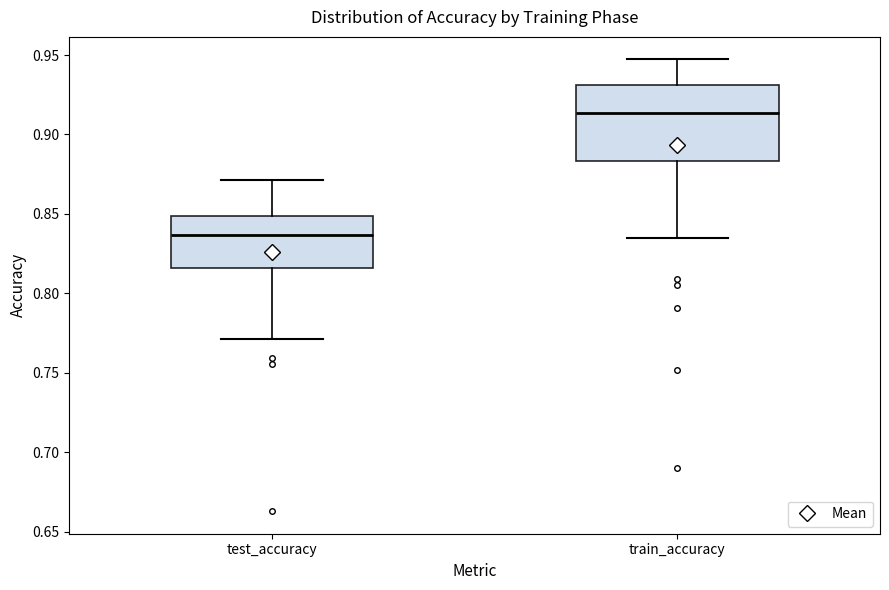

Reading left to right, read every box against the y-axis: the position of its median line, the range the box covers, and the ends of its whiskers. The values are not printed on the chart, so give them approximately, as read against the axis.

test_accuracy: median 0.835, box 0.815 to 0.850, whiskers 0.770 to 0.870
train_accuracy: median 0.915, box 0.885 to 0.930, whiskers 0.835 to 0.945